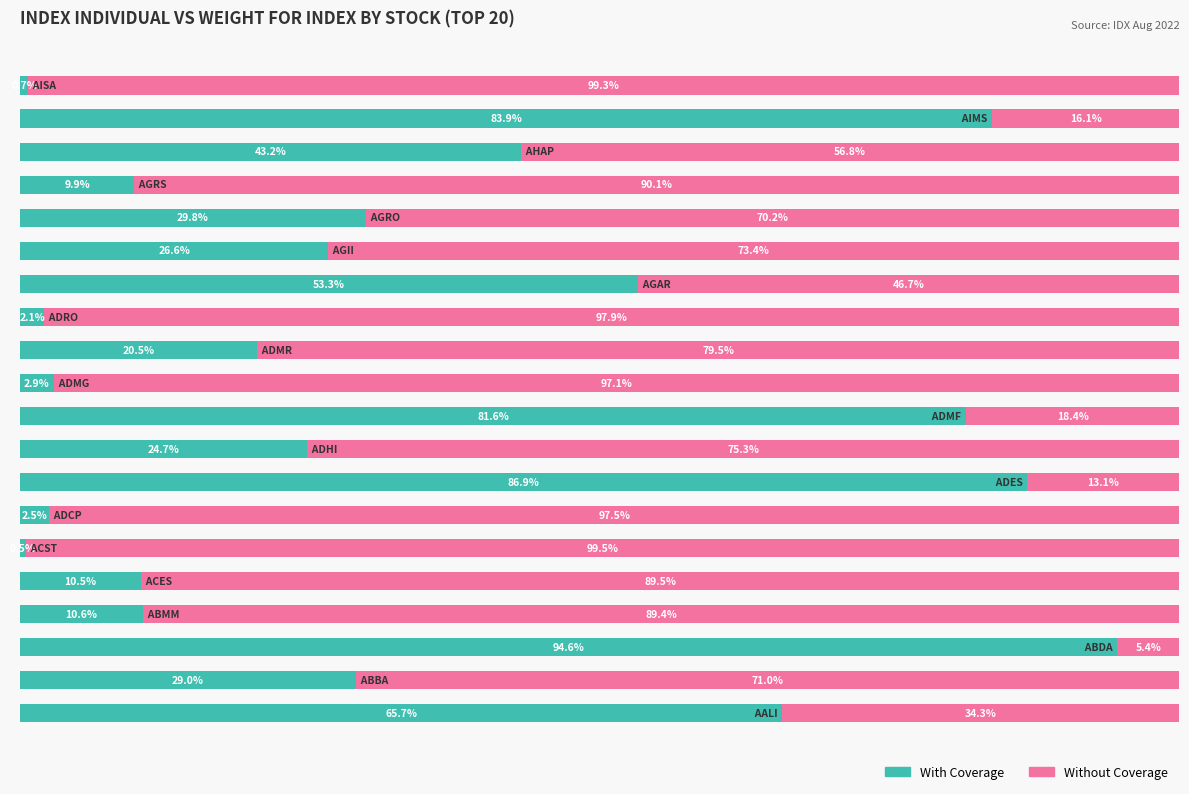

What are all the series names shown in the legend?

With Coverage, Without Coverage